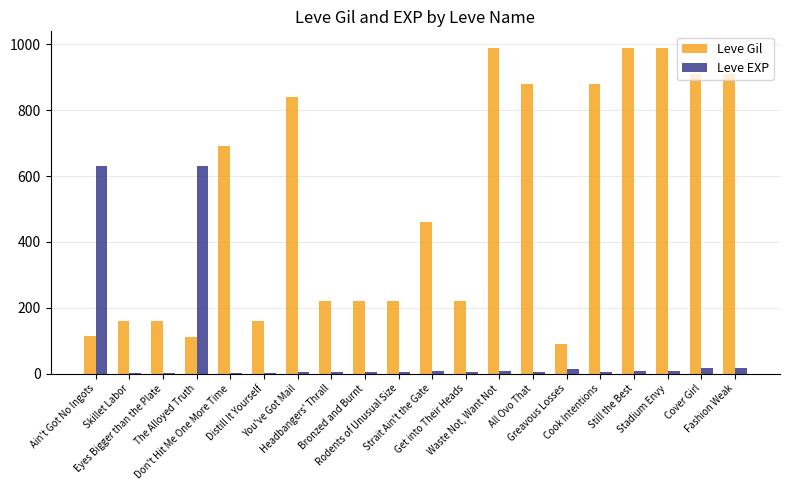

What is the maximum value shown in the chart?

990